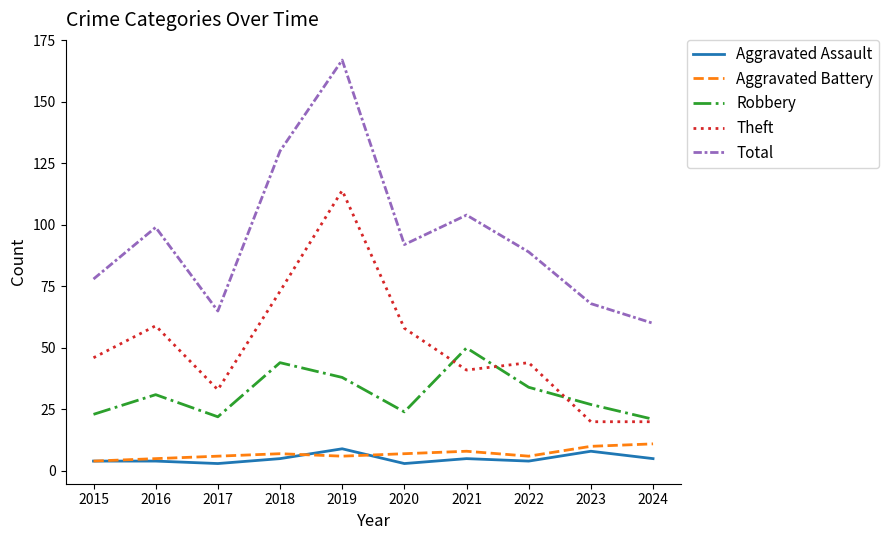

What is the approximate value of Robbery at 2021?

50